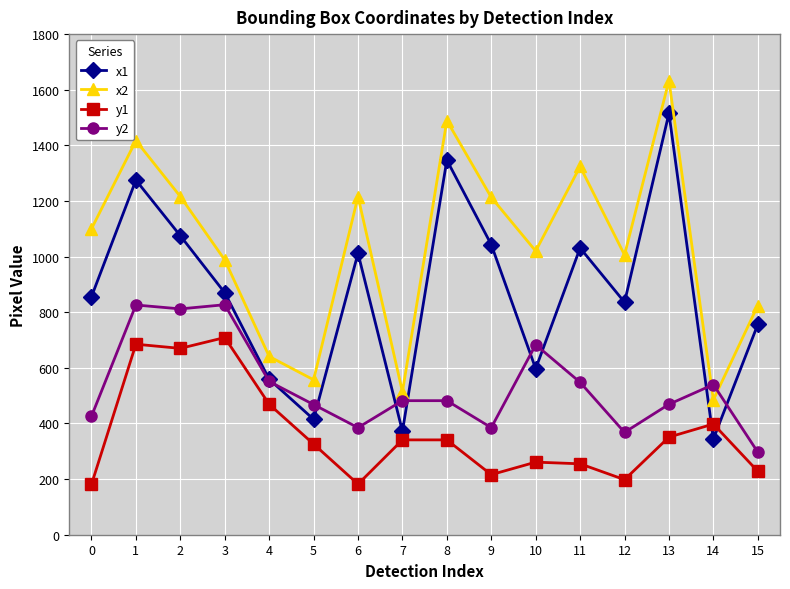

The value of x2 at 3 is 238. True or false?

False